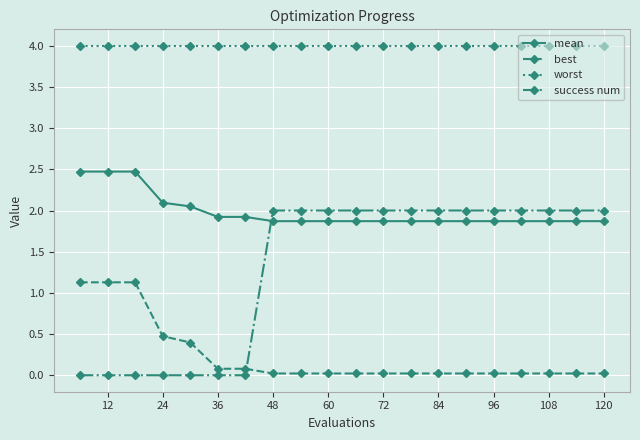

At how many categories does at least one series exceed 1?

20